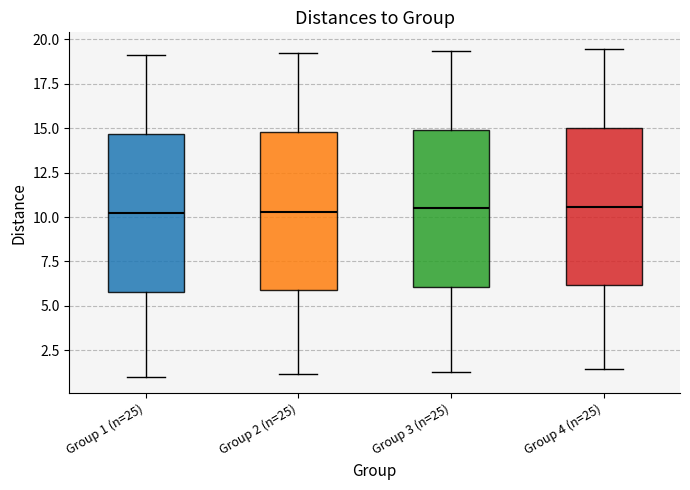

Where does the upper whisker of the box for Group 3 (n=25) end on the y-axis? The values are not printed on the chart, so give them approximately, as read against the axis.

19.5